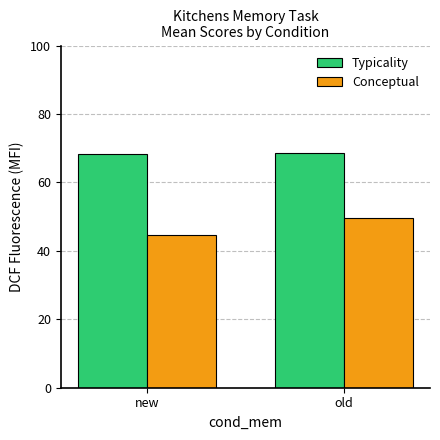

Which category has the lowest value across all series?

new